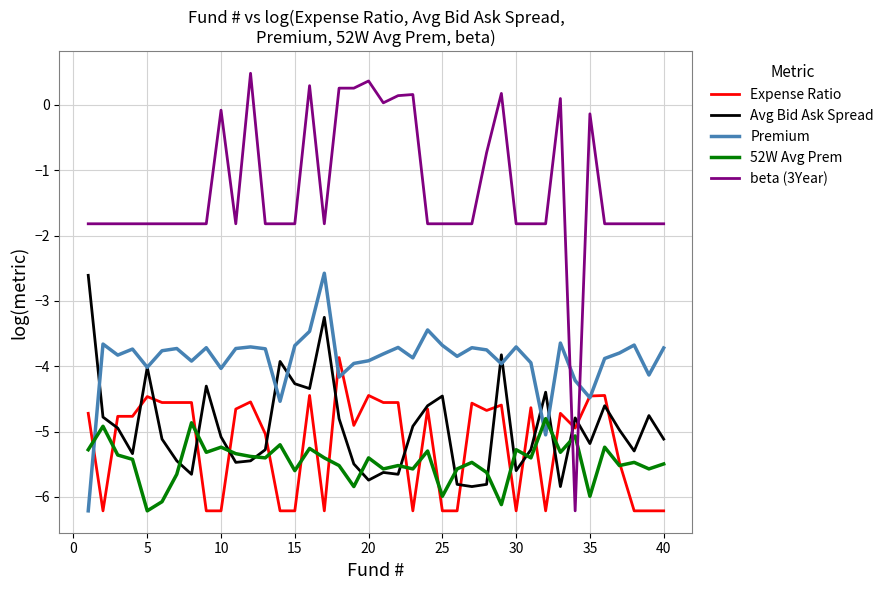

Which series has the largest total across all categories?

beta (3Year)